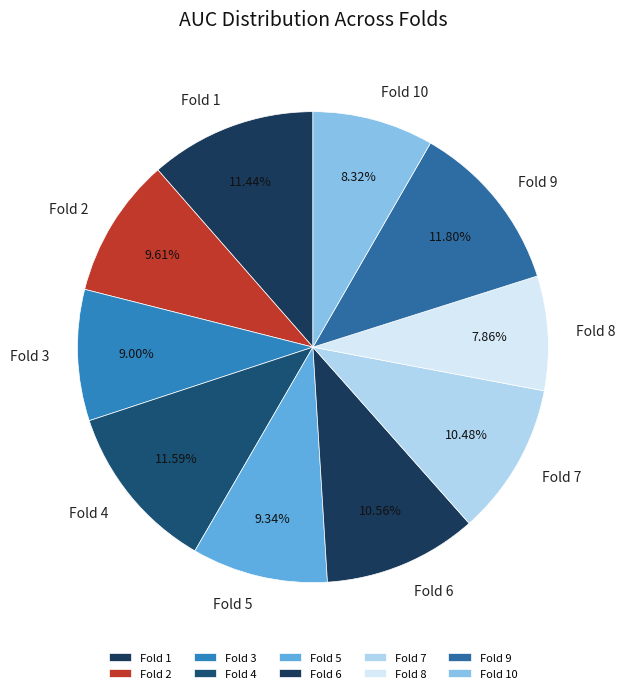

Between Fold 1 and Fold 10, which is larger?

Fold 1